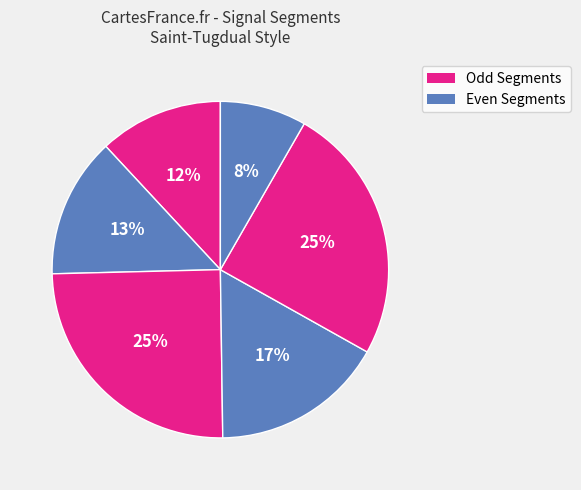

How many segments does this pie chart have?

6